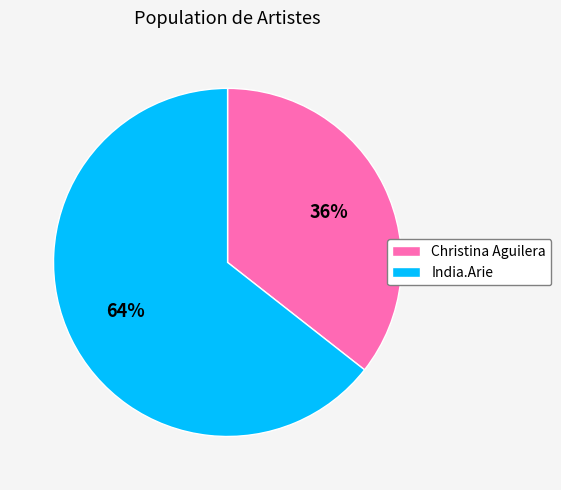

Does any single category account for the majority?

Yes